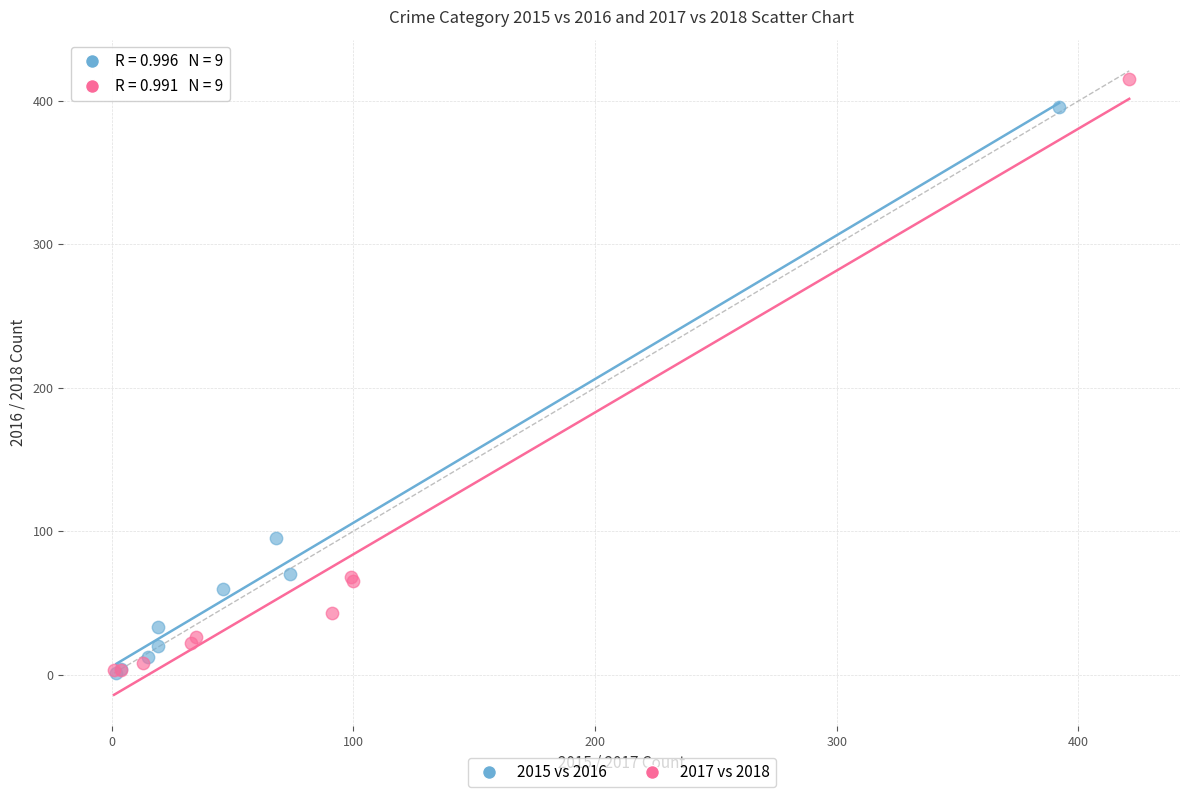

Which series has the largest Y range (max minus min)?

2017 vs 2018